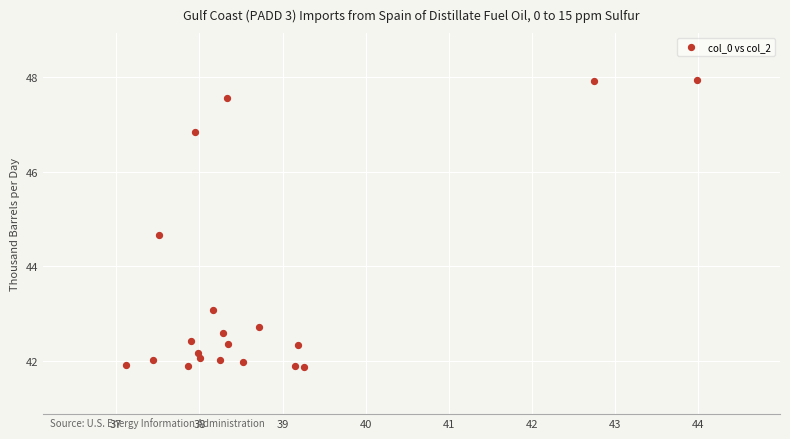

What is the range of Y values (max minus min)?

6.0